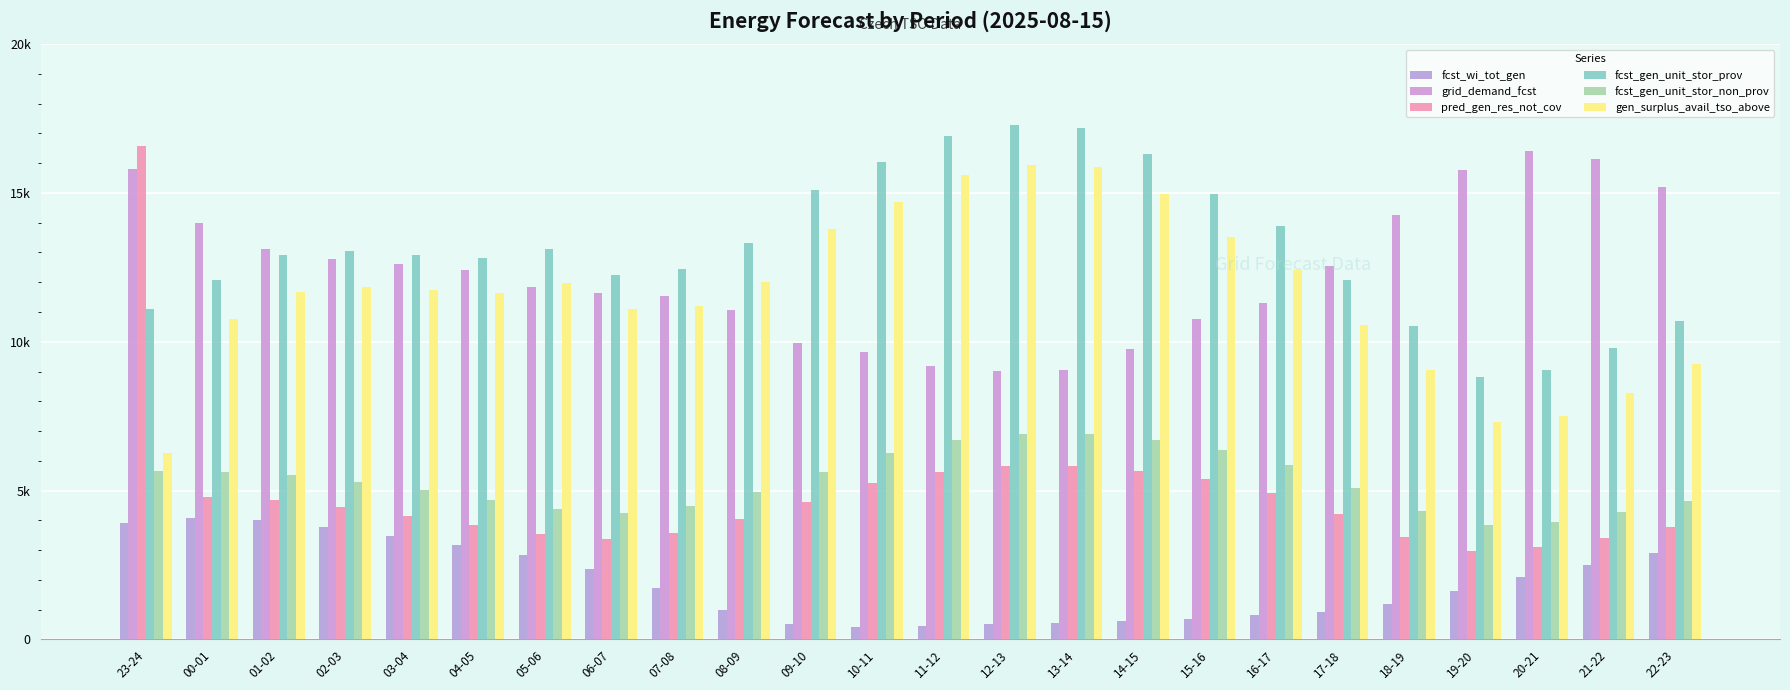

What is the difference between the maximum and minimum values in the fcst_wi_tot_gen series?

3658